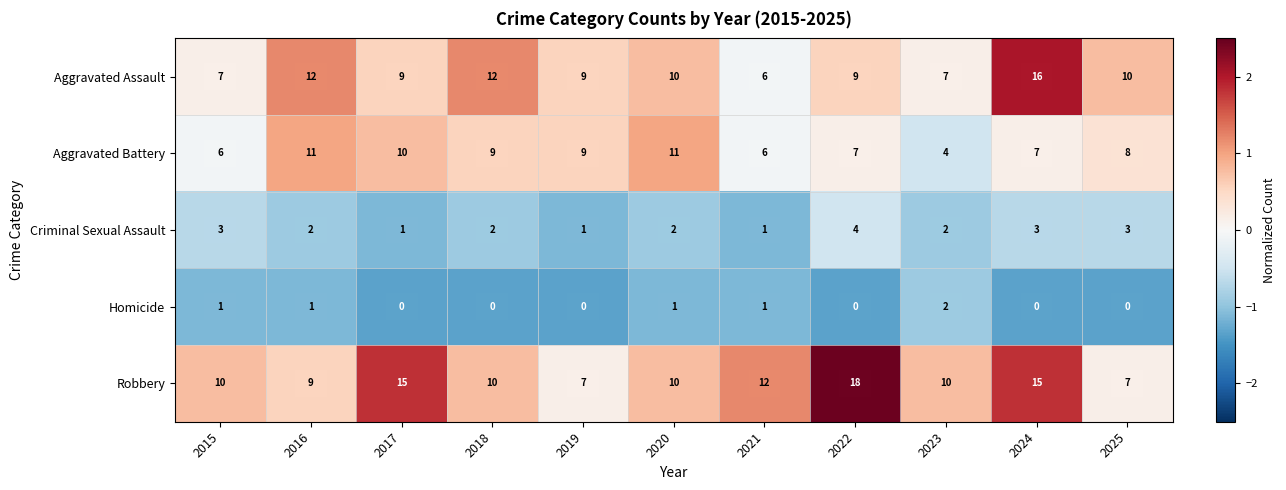

Between 2015 and 2022, which series saw the biggest shift?

Robbery